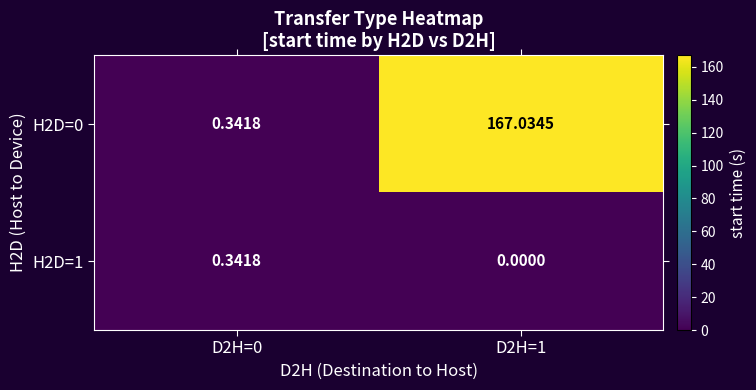

At how many categories does at least one series exceed 150?

1